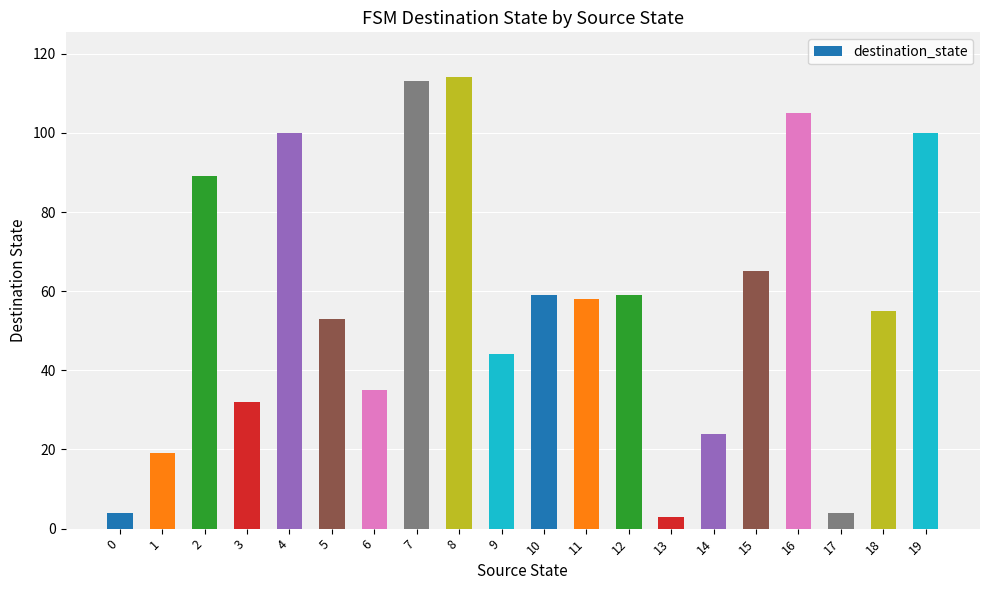

What is the sum of the values at 8 and 11?

172